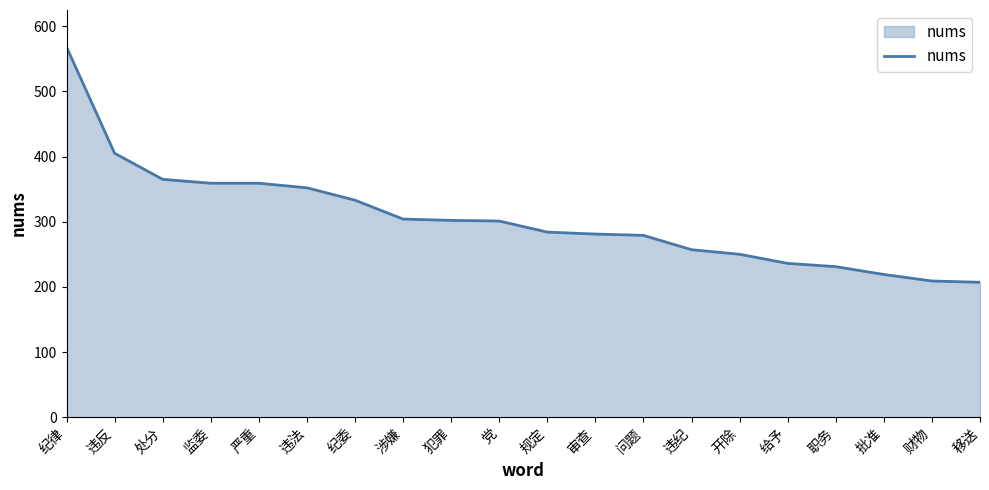

Does the chart have visible grid lines?

No